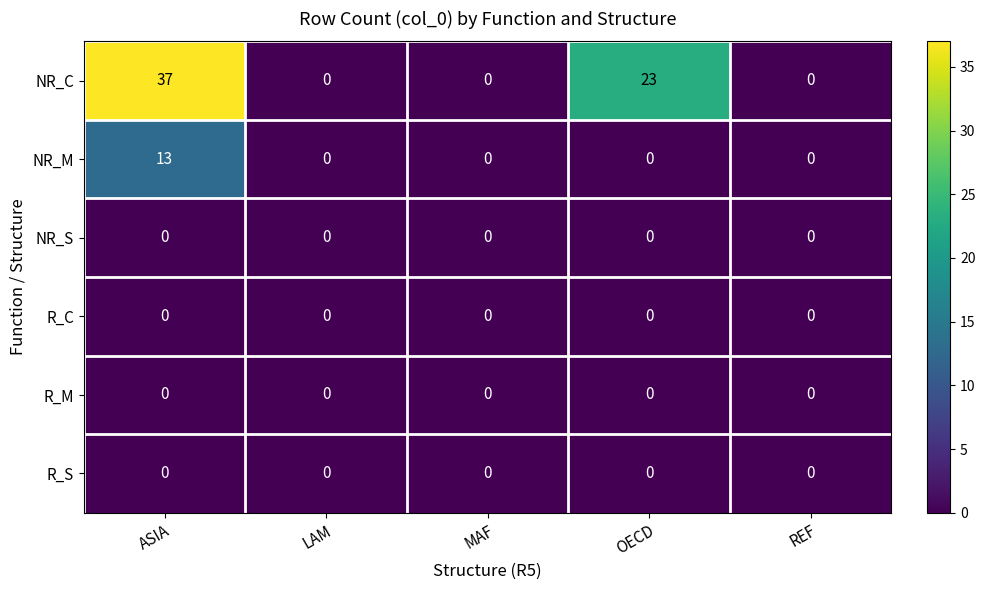

At which category does the chart reach its peak across all series?

ASIA